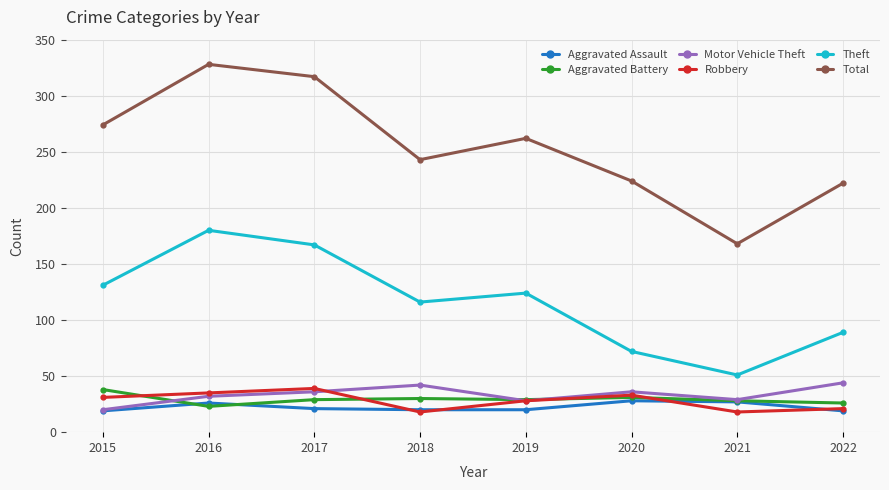

Which series has the largest total across all categories?

Total